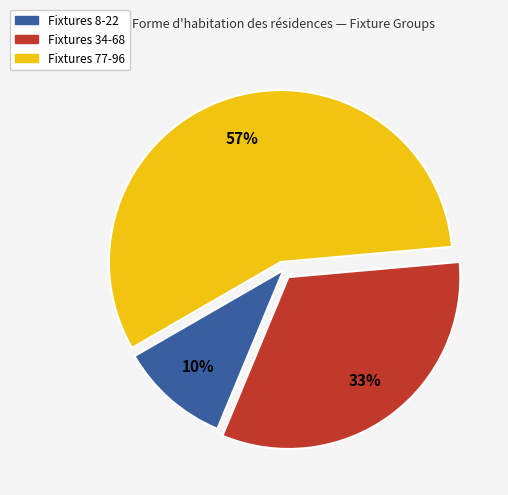

Is there a majority slice in this chart?

Yes